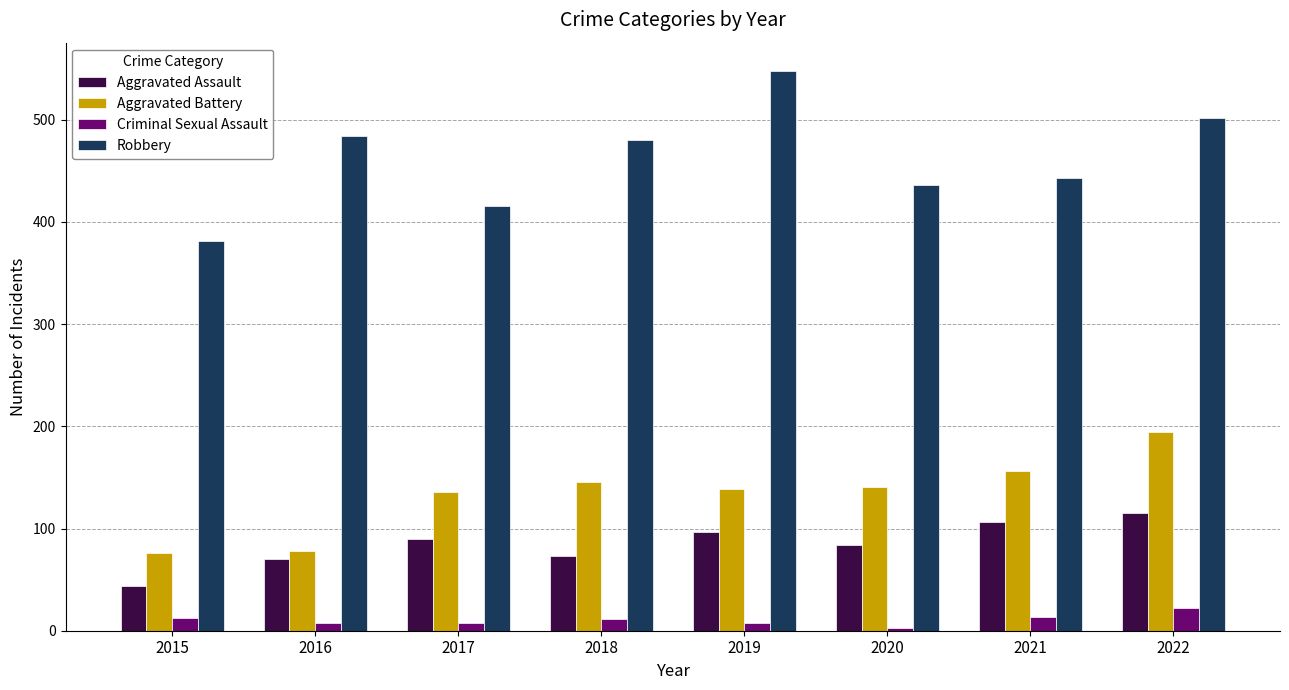

What is the difference between the Robbery values at 2017 and 2015?

35